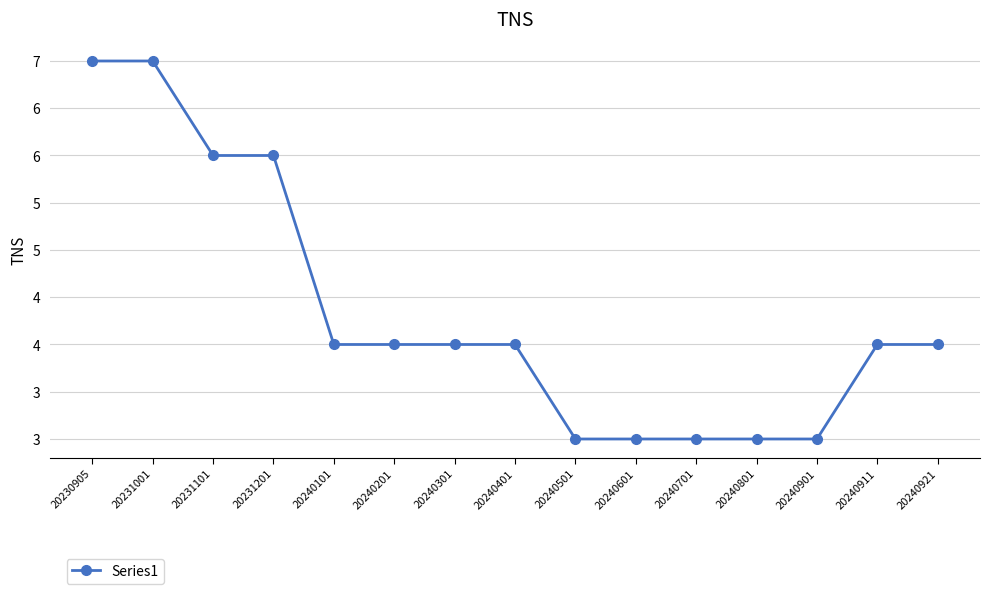

List the labels in order of value, smallest first.

20240501, 20240601, 20240701, 20240801, 20240901, 20240101, 20240201, 20240301, 20240401, 20240911, 20240921, 20231101, 20231201, 20230905, 20231001